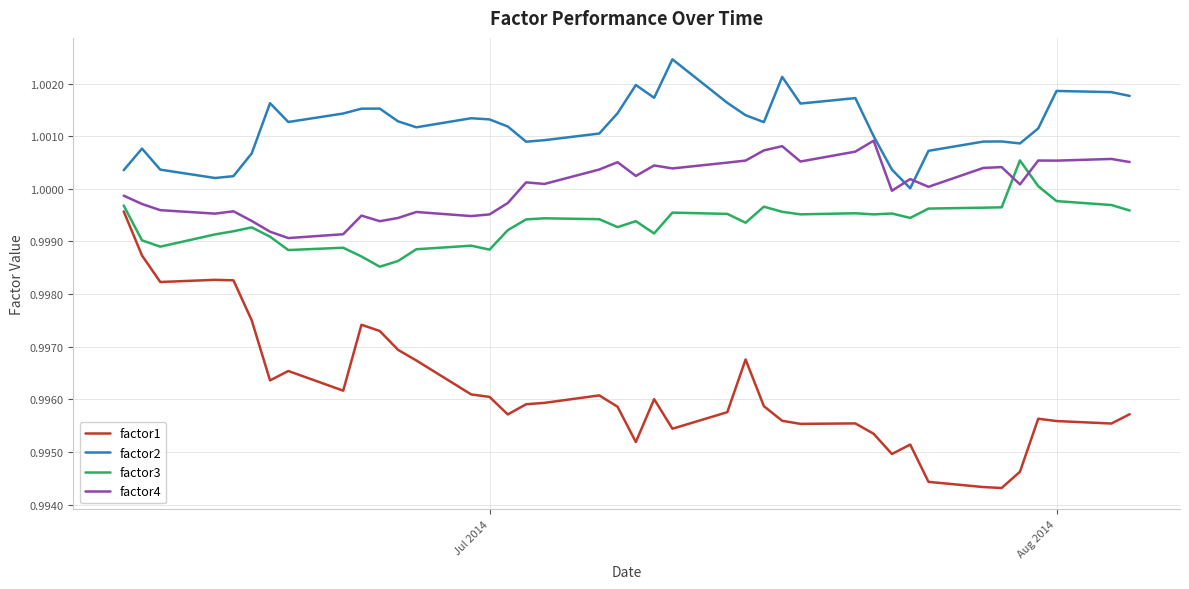

Which series has the widest spread of values?

factor1